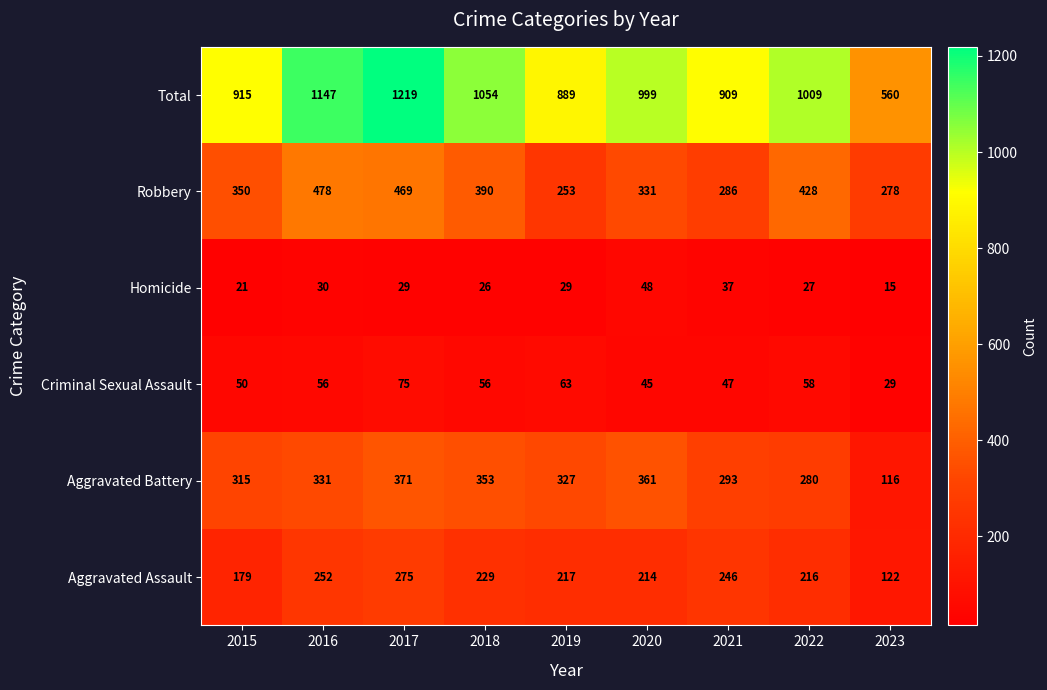

Is it true that Total equals 1965 at 2017?

False